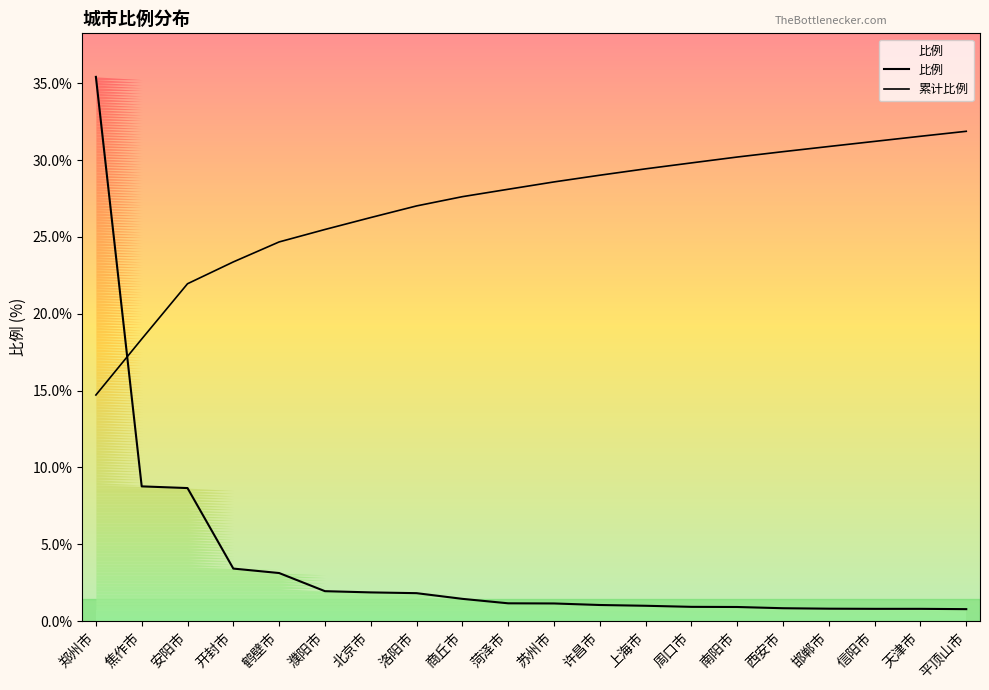

What is the average value?

3.8